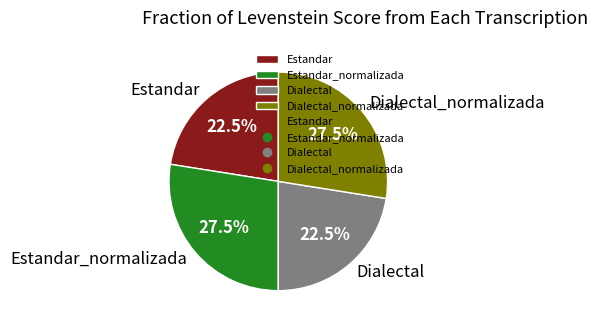

To the nearest percent, what is the difference between the Estandar and Estandar_normalizada slice percentages?

5%